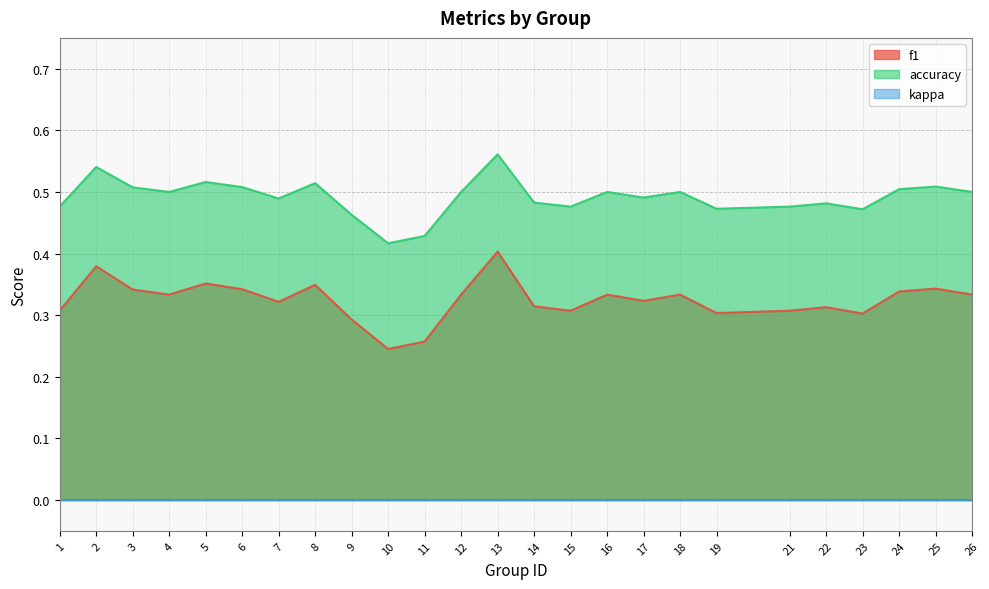

Which category has the highest value across all series?

13